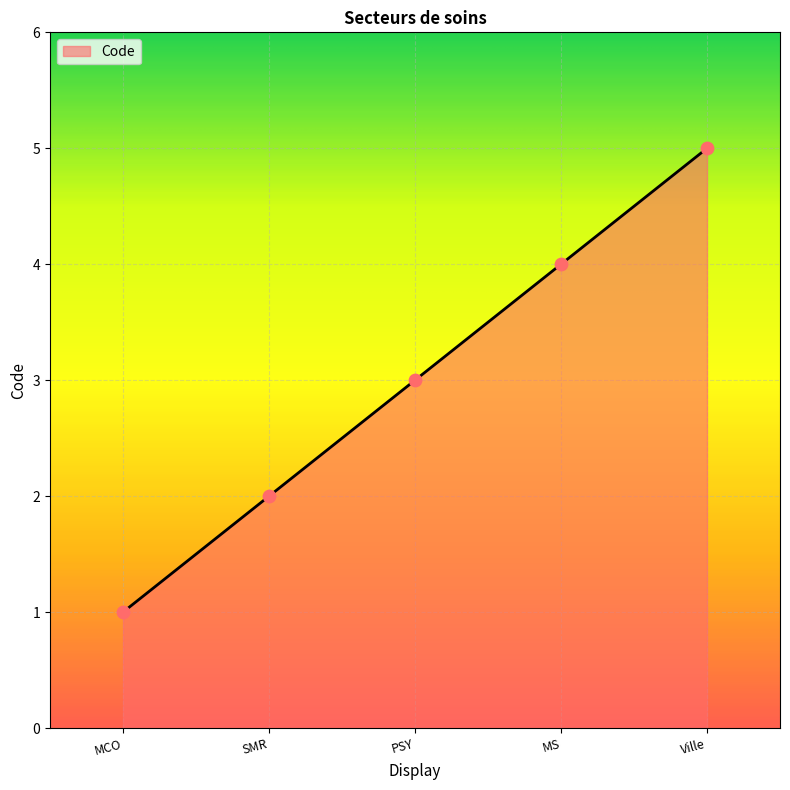

Which has a higher value, Ville or MS?

Ville